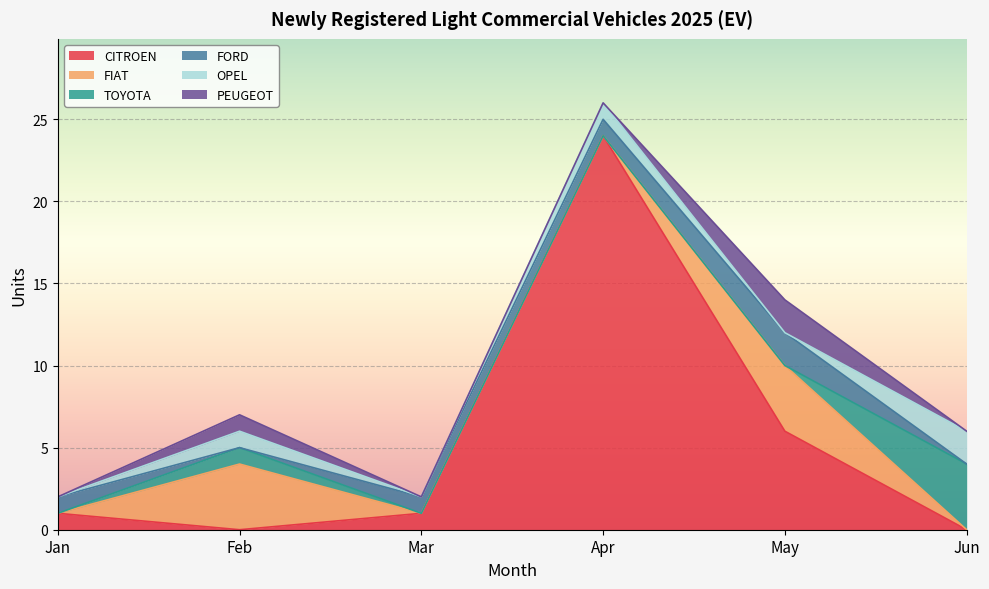

In FIAT, how many points are higher than both neighbors (excluding endpoints)?

2